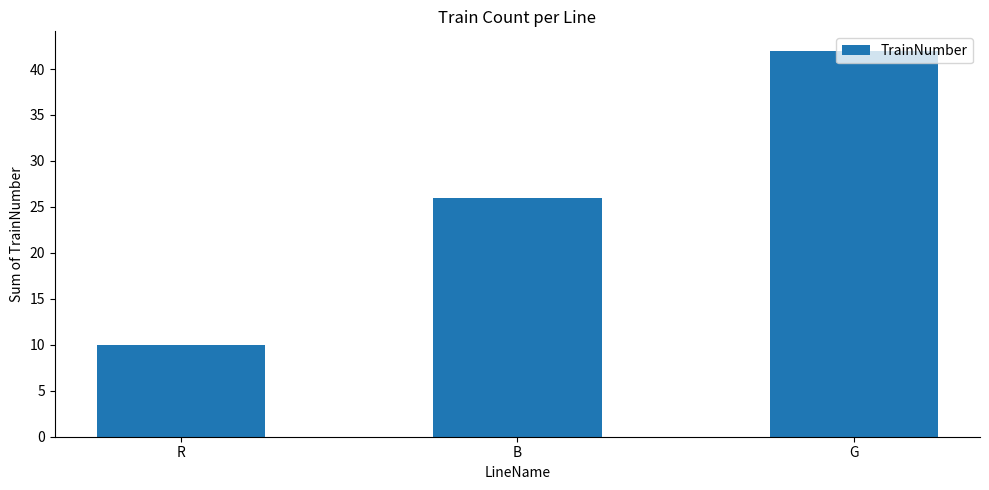

What is the minimum value shown in the chart?

10